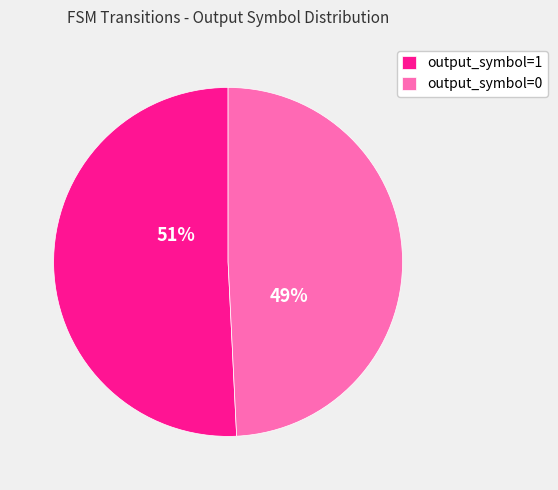

What is the largest slice in the pie chart?

output_symbol=1